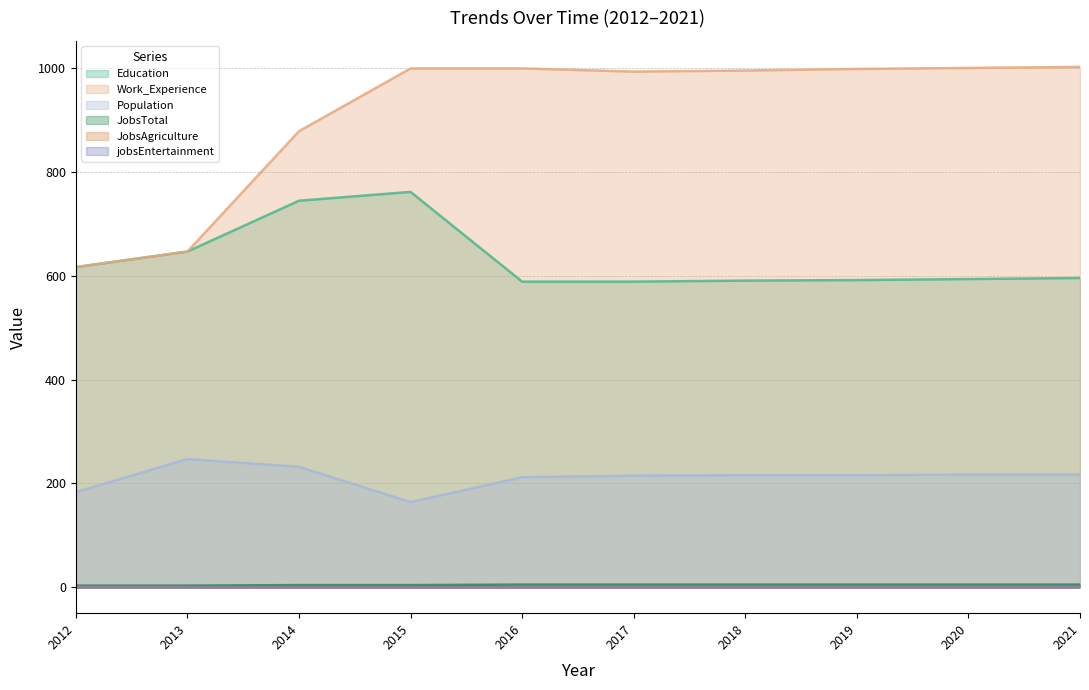

What is the value of the Education point at the 8th from the left?

592